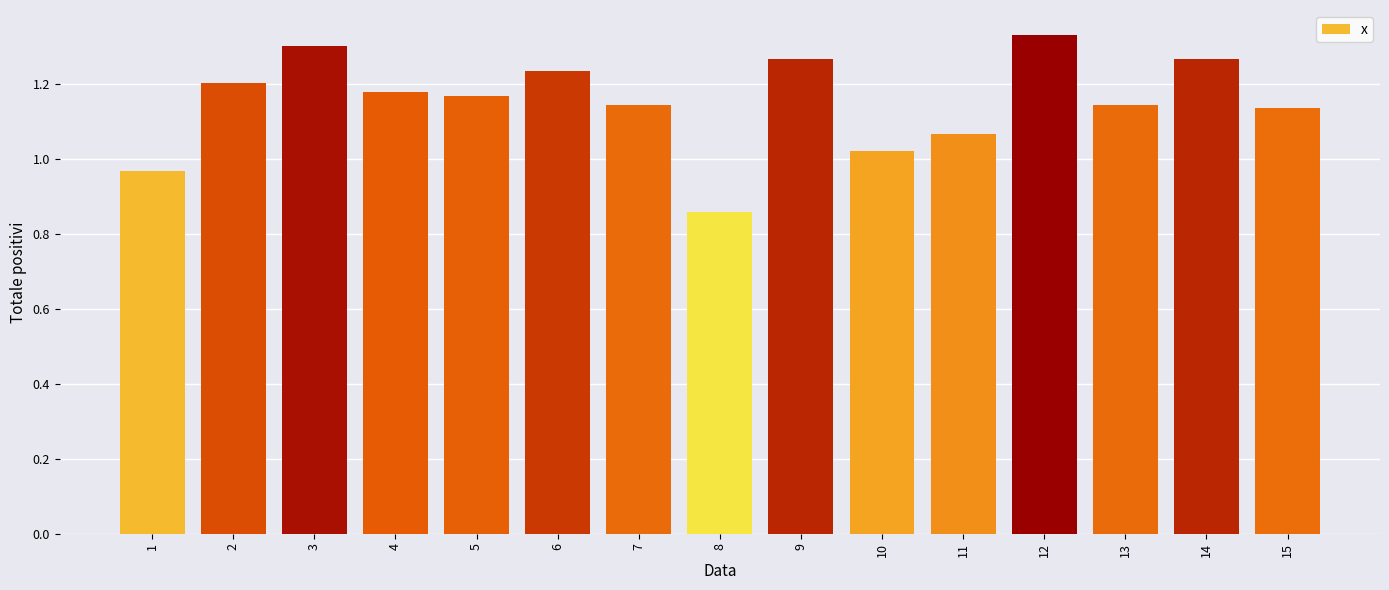

How many bars are there in total?

15